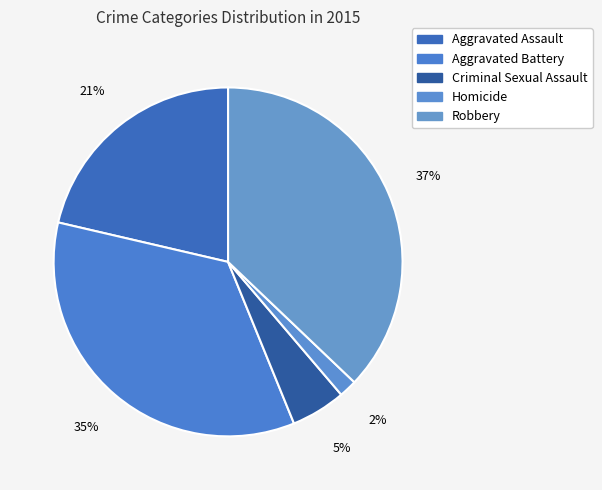

Which has a higher value, Criminal Sexual Assault or Aggravated Battery?

Aggravated Battery